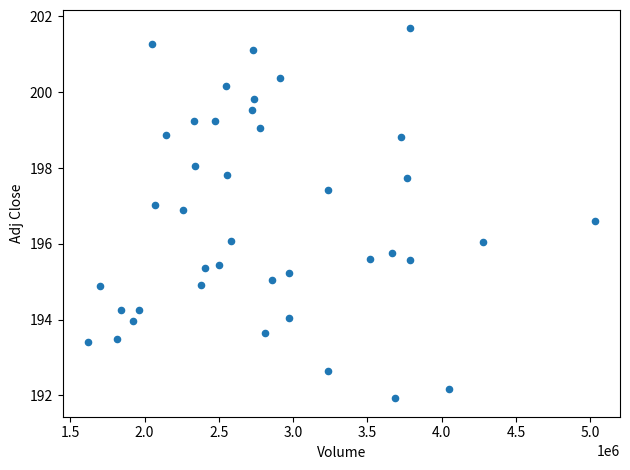

What is the range of X values (max minus min)?

3410500.0